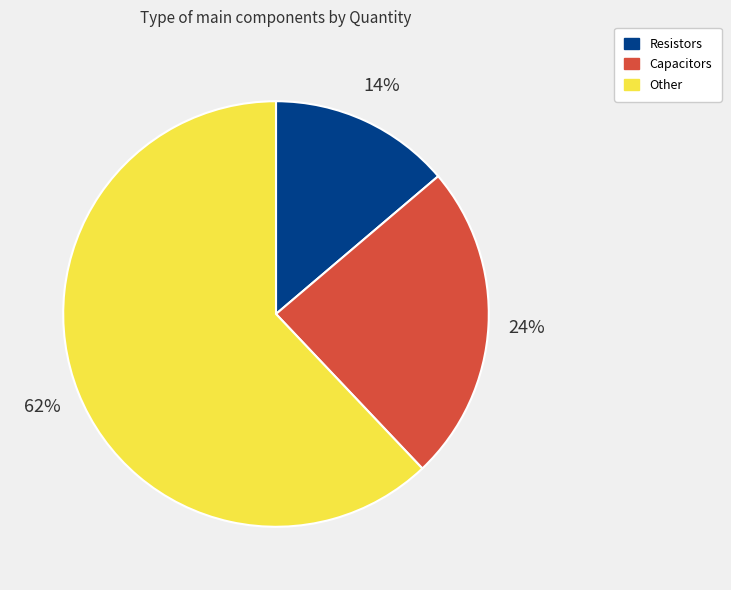

Is there a majority slice in this chart?

Yes